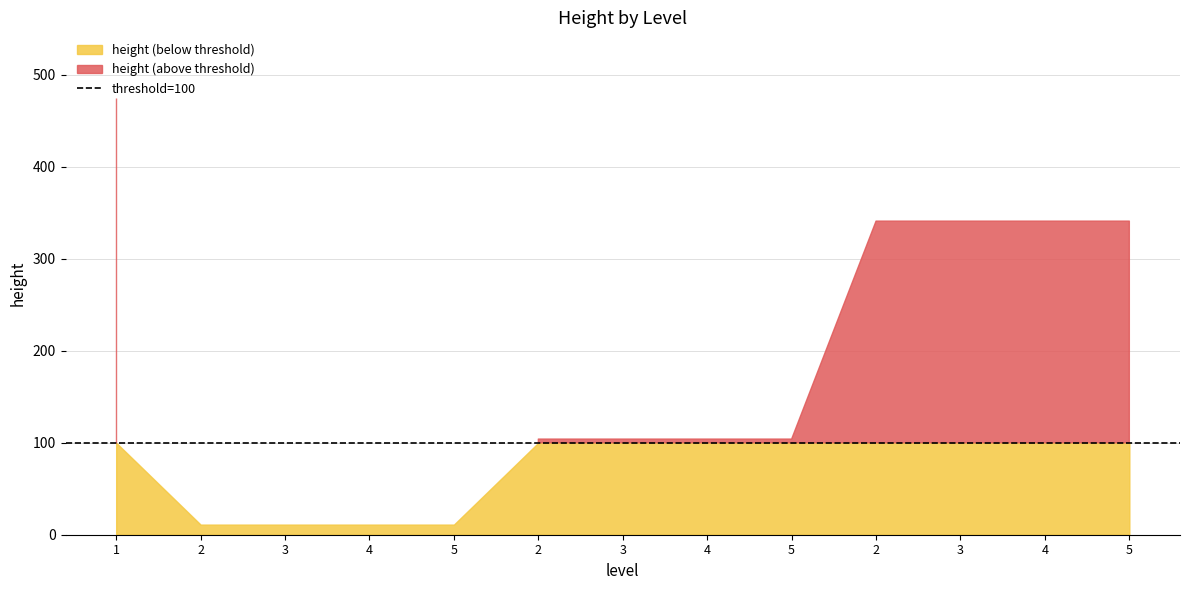

Reading right to left, what are all the values shown in this chart?

341	341	341	341	104	104	104	104	11	11	11	11	475